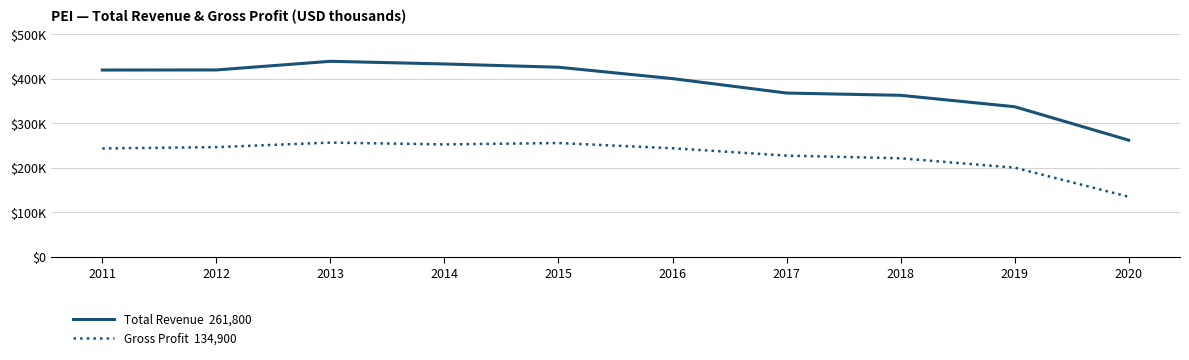

Is this an area chart (filled region under the line)?

No